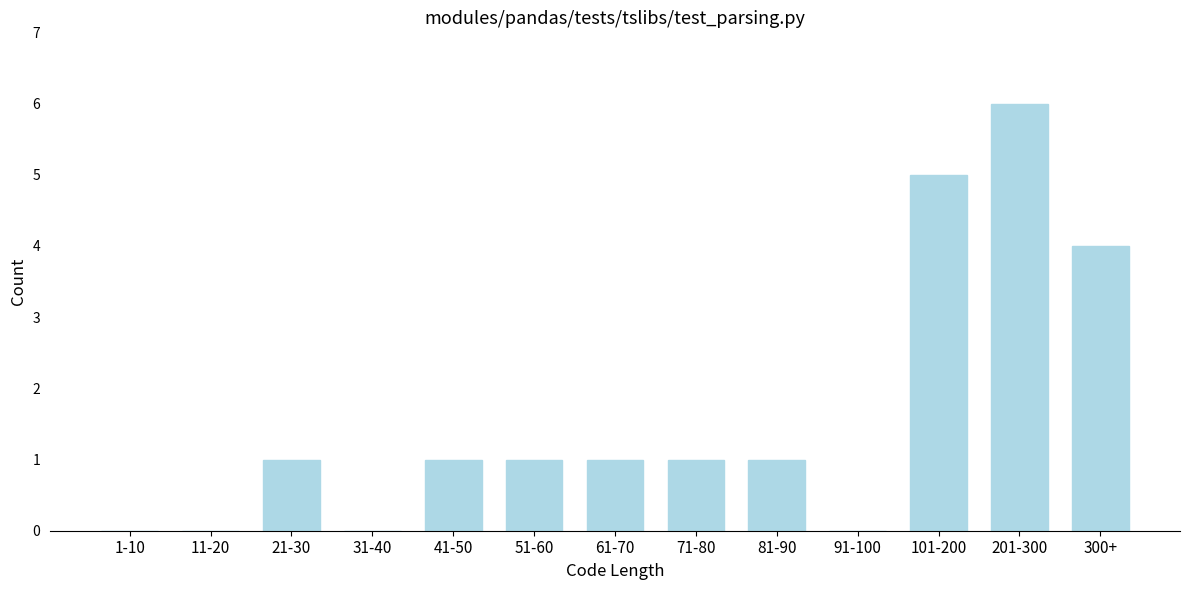

Reading left to right, list all the values displayed in this chart.

1-10=0	11-20=0	21-30=1	31-40=0	41-50=1	51-60=1	61-70=1	71-80=1	81-90=1	91-100=0	101-200=5	201-300=6	300+=4